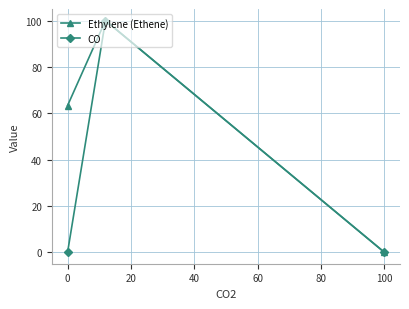

Reading left to right, transcribe all the data shown in this chart.

Ethylene (Ethene): 63.3	100.0	0.0
CO: 0.0	100.0	0.0